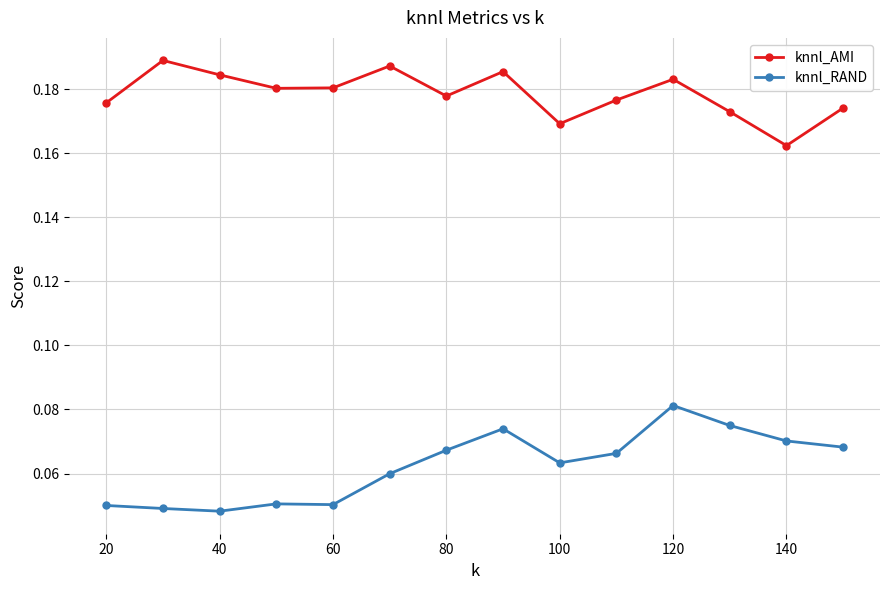

True or false: knnl_RAND has more than 0 interior local peaks.

True